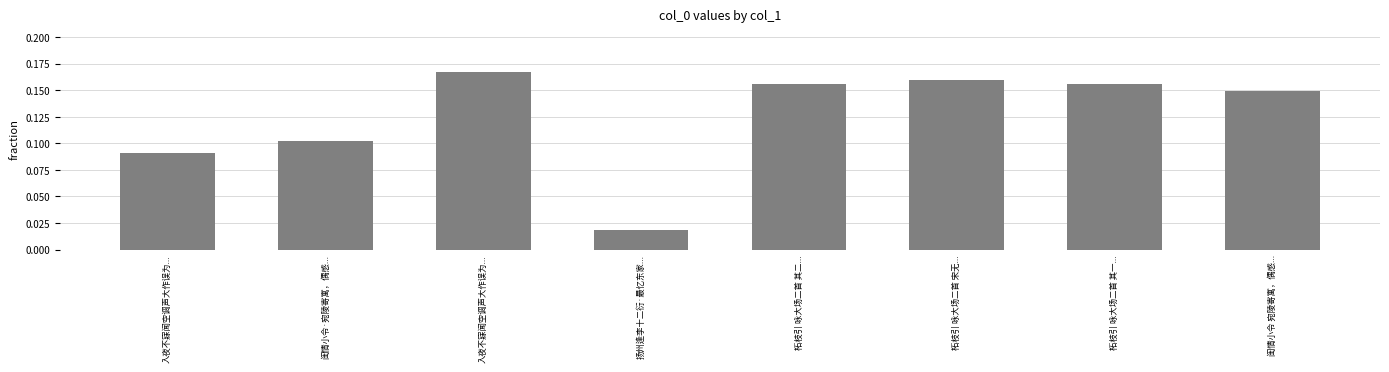

Are the bars horizontal?

No